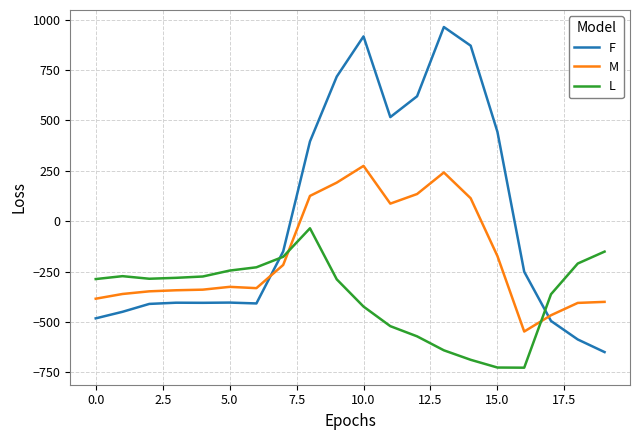

Which series has the widest spread of values?

F